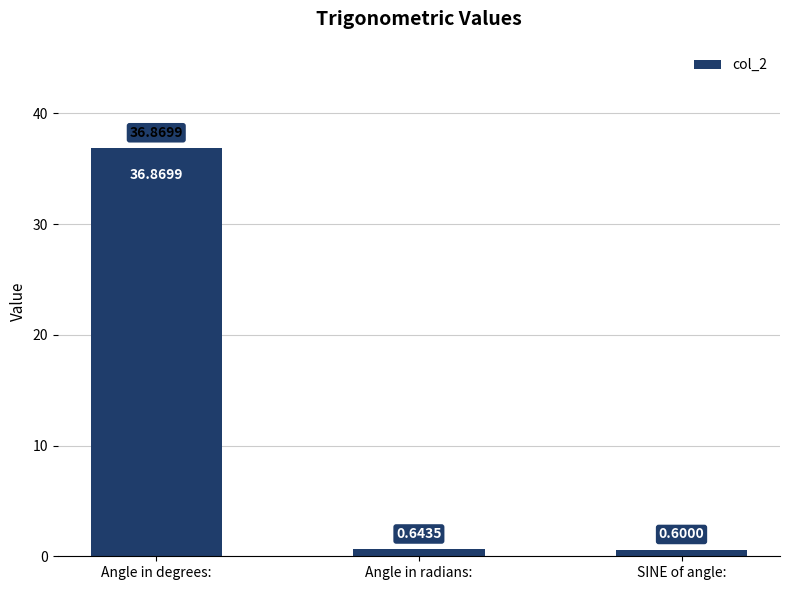

Reading right to left, extract all data points from this chart.

SINE of angle:=0.6	Angle in radians:=0.6	Angle in degrees:=36.9